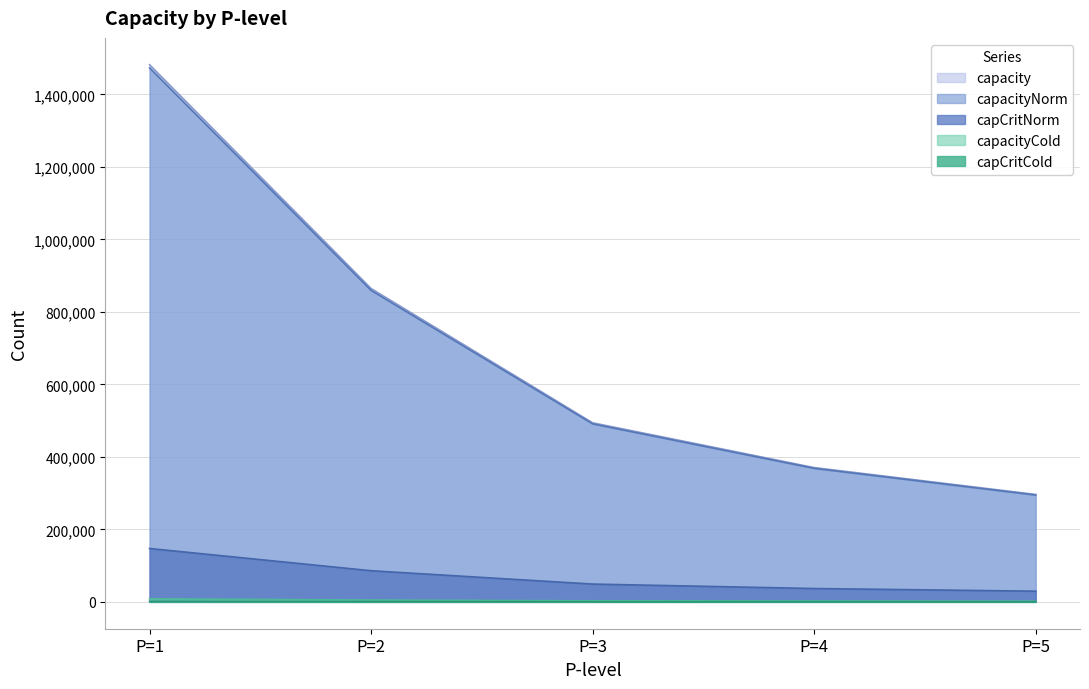

Reading right to left, extract all data points from this chart.

capacity: P=5=296388	P=4=370485	P=3=493980	P=2=864465	P=1=1481940
capacityNorm: P=5=294657	P=4=368321	P=3=491095	P=2=859416	P=1=1473285
capacityCold: P=5=1716	P=4=2145	P=3=2860	P=2=5006	P=1=8582
capCritNorm: P=5=29450	P=4=36813	P=3=49084	P=2=85897	P=1=147252
capCritCold: P=5=267	P=4=334	P=3=446	P=2=781	P=1=1339